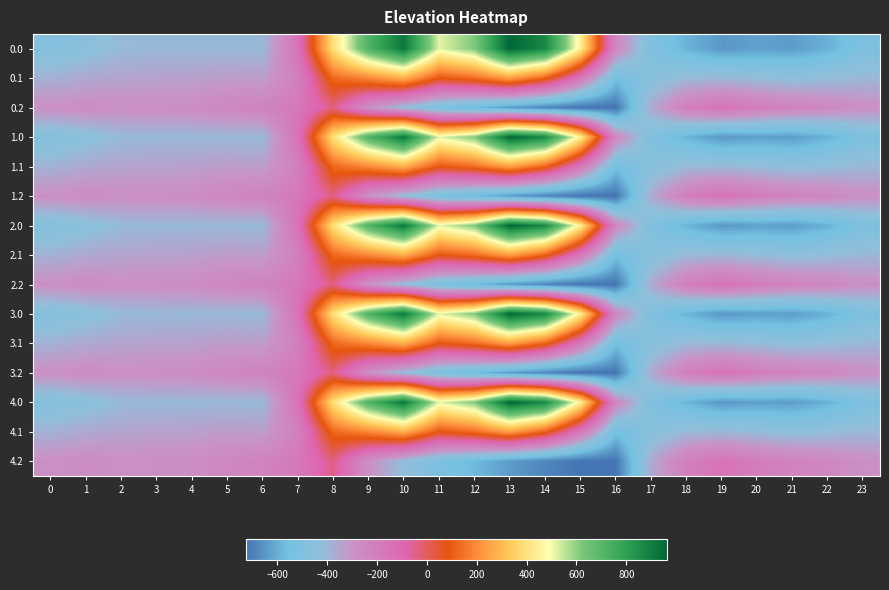

Rank the series at 20 from highest to lowest value.

0.2, 1.2, 2.2, 3.2, 4.2, 0.1, 1.1, 2.1, 3.1, 4.1, 0.0, 1.0, 2.0, 3.0, 4.0